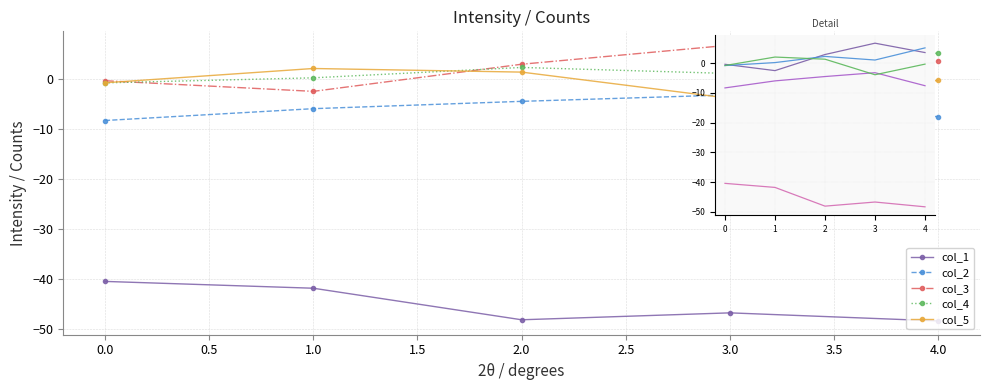

Reading left to right, list all the values displayed in this chart.

col_1: -40.4	-41.8	-48.1	-46.7	-48.3
col_2: -8.3	-6.0	-4.5	-3.2	-7.6
col_3: -0.4	-2.5	2.9	6.7	3.5
col_4: -0.8	0.2	2.2	1.0	5.1
col_5: -0.8	2.0	1.3	-3.9	-0.4